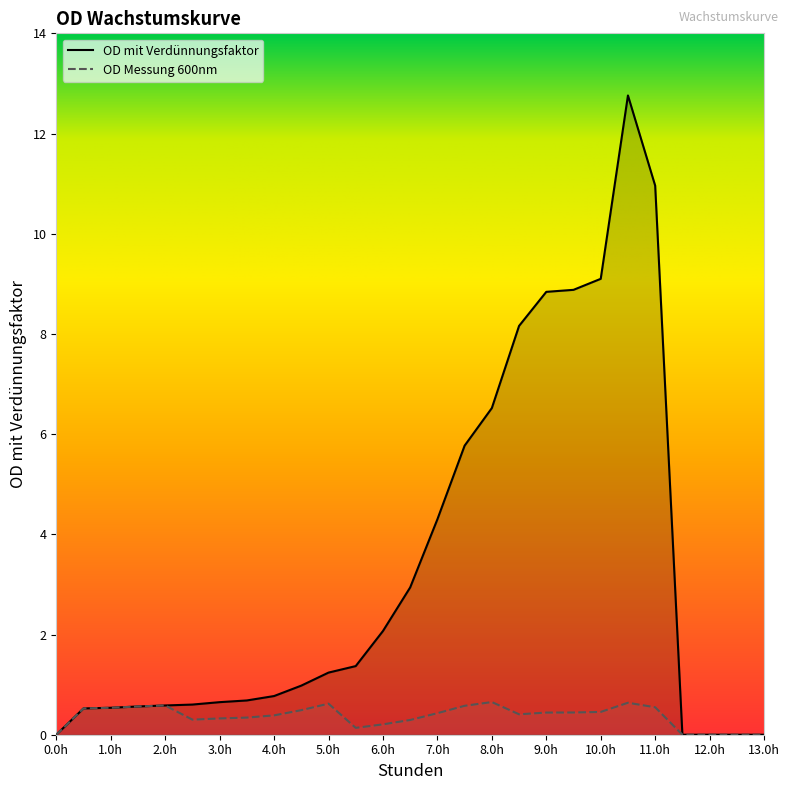

What are all the series names shown in the legend?

OD mit Verdünnungsfaktor, OD Messung 600nm